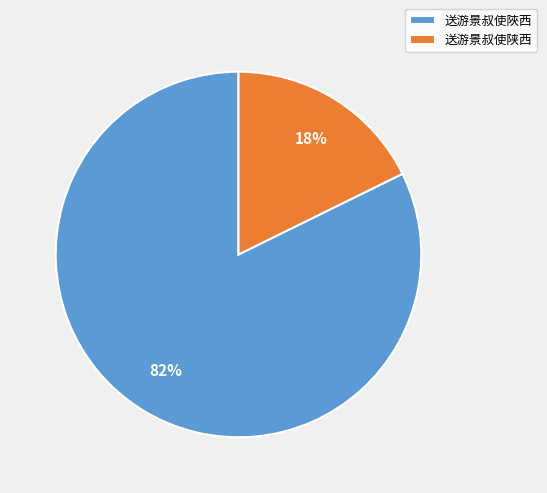

To the nearest percent, what percentage of the pie is 送游景叔使陕西?

18%